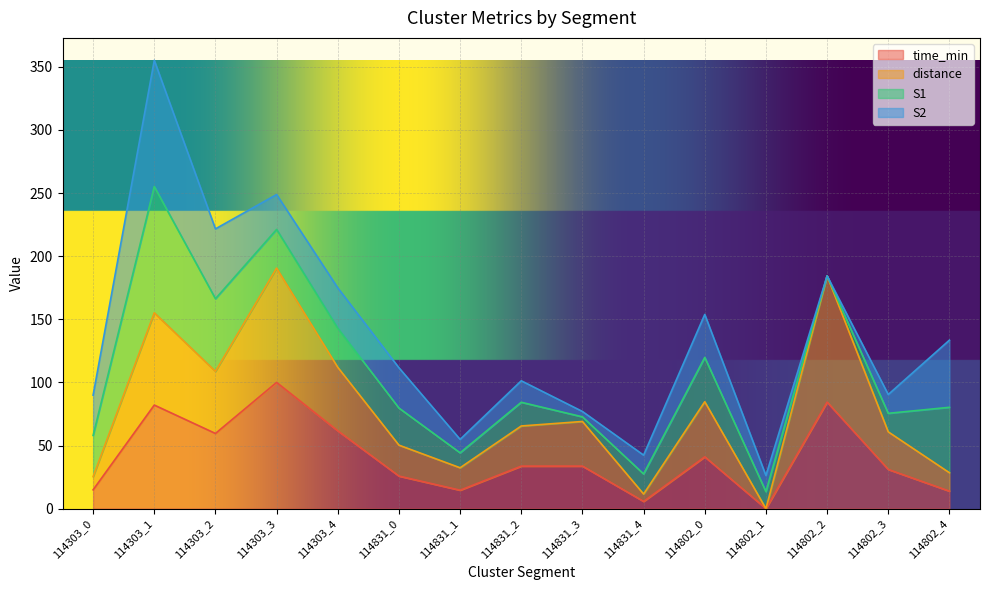

What is the total value across all series at 114303_0?

89.9